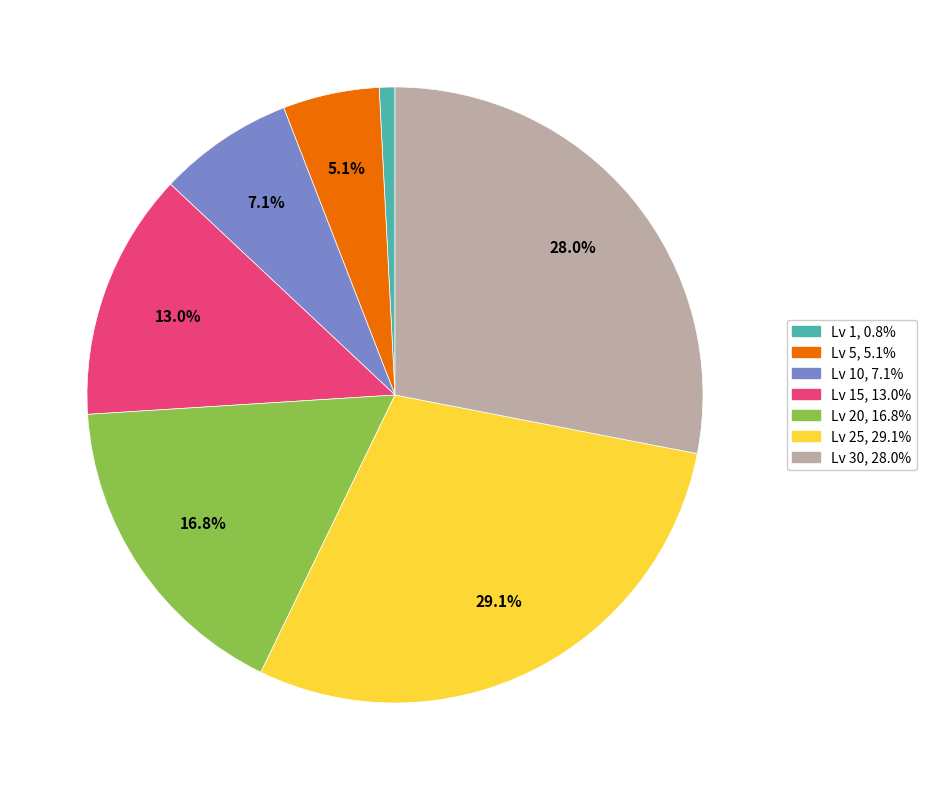

Is there any slice that represents more than half of the pie?

No